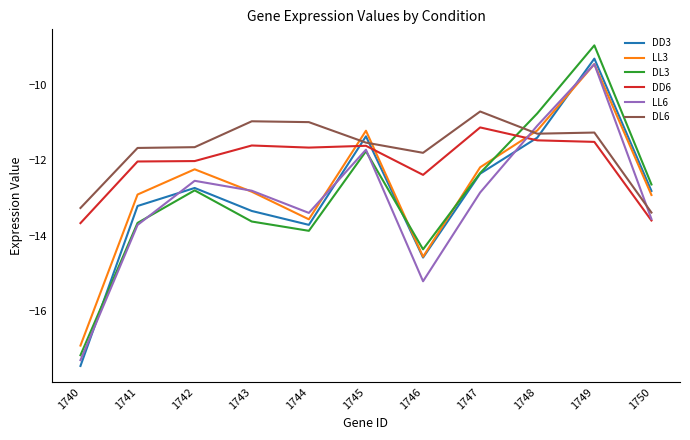

Is it true that DD6 equals -11.6 at 1745?

True